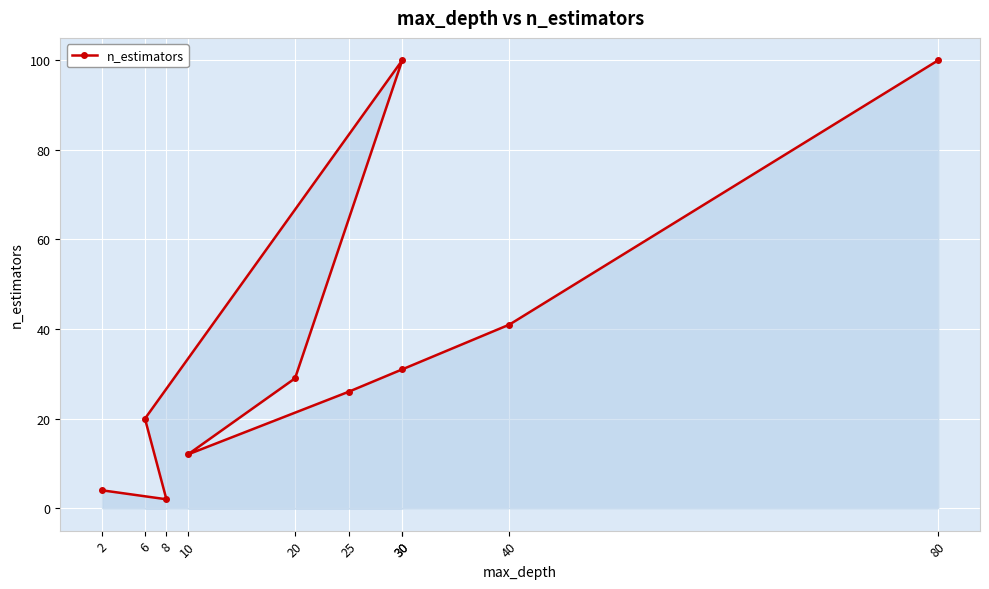

List the labels in order of value, smallest first.

8, 2, 10, 6, 25, 20, 30, 40, 30, 80